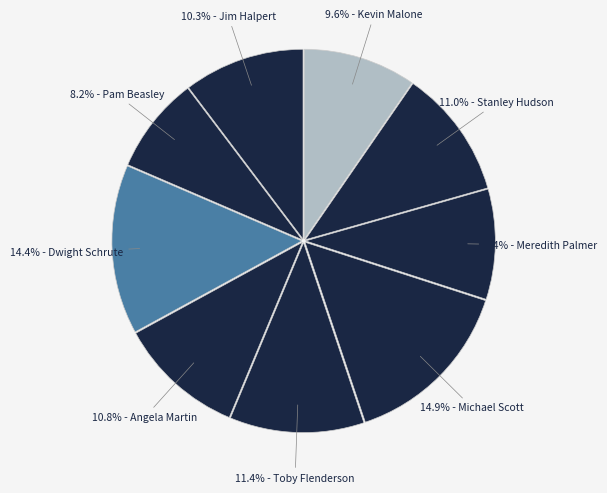

How many slices are in this pie chart?

9